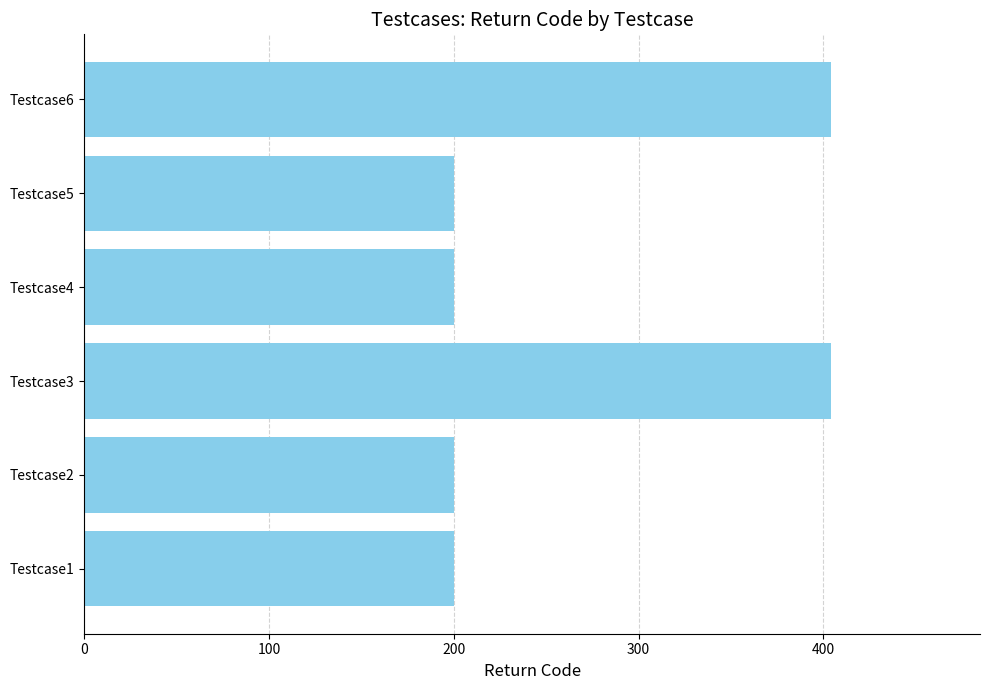

The value at Testcase6 is 404. True or false?

True